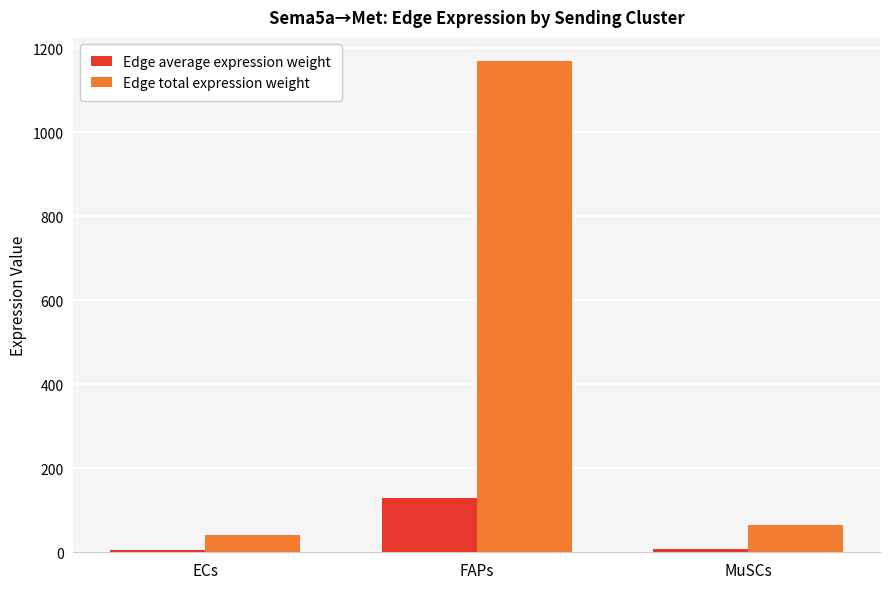

Which series has the largest range (max minus min)?

Edge total expression weight